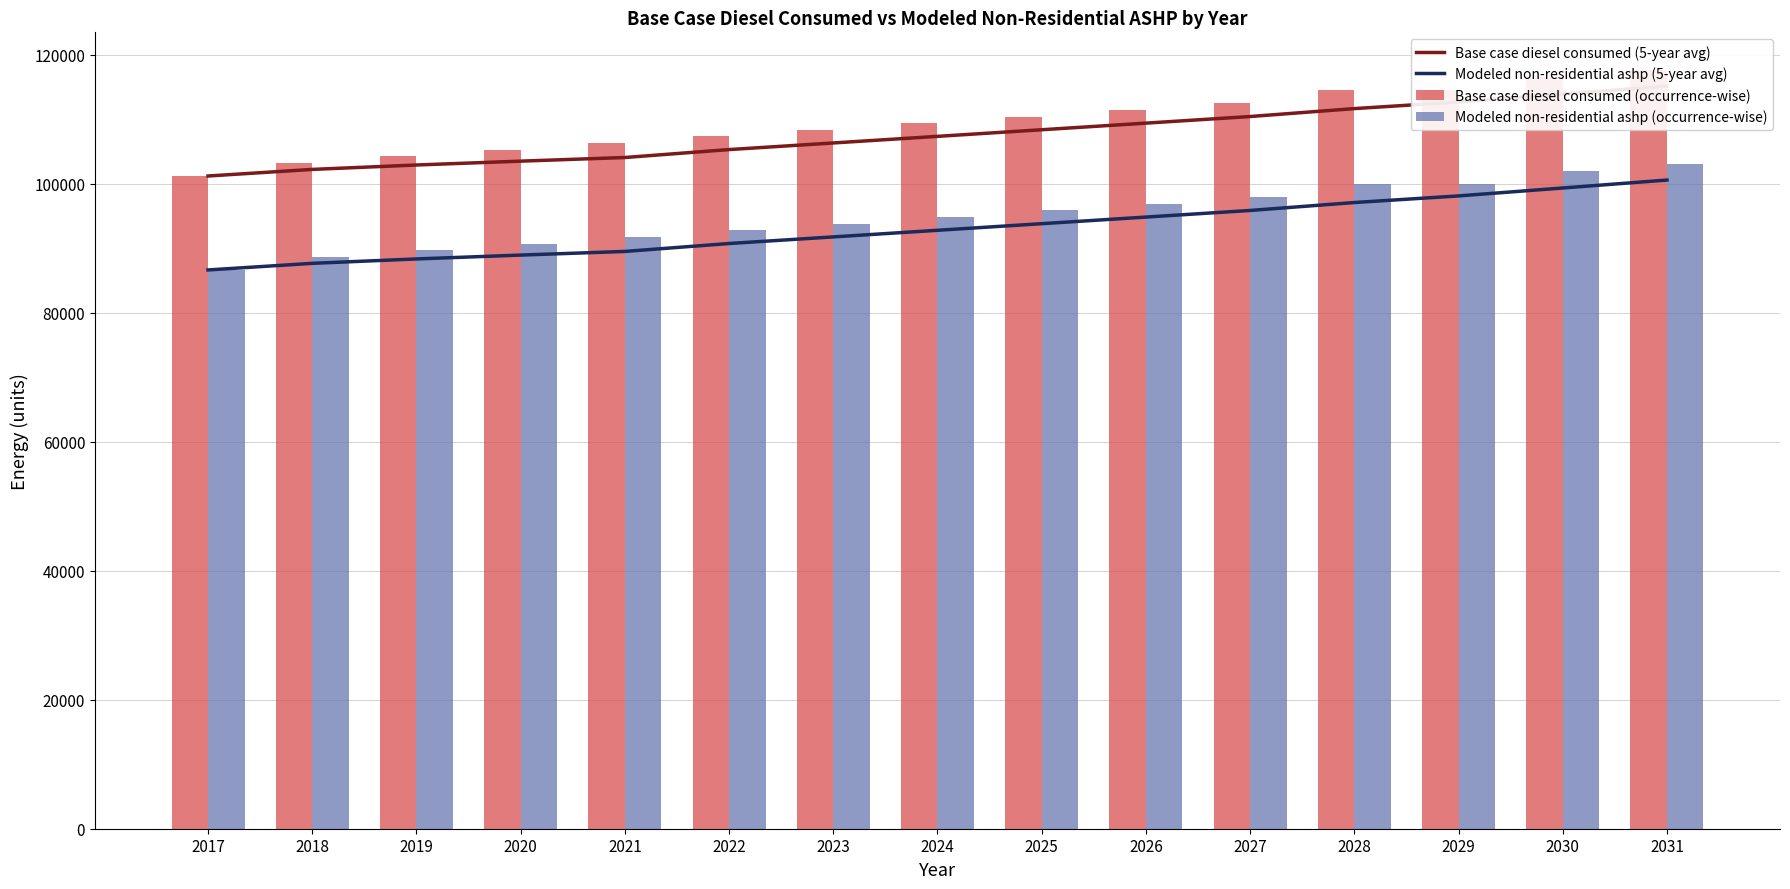

How many groups of bars are there?

15